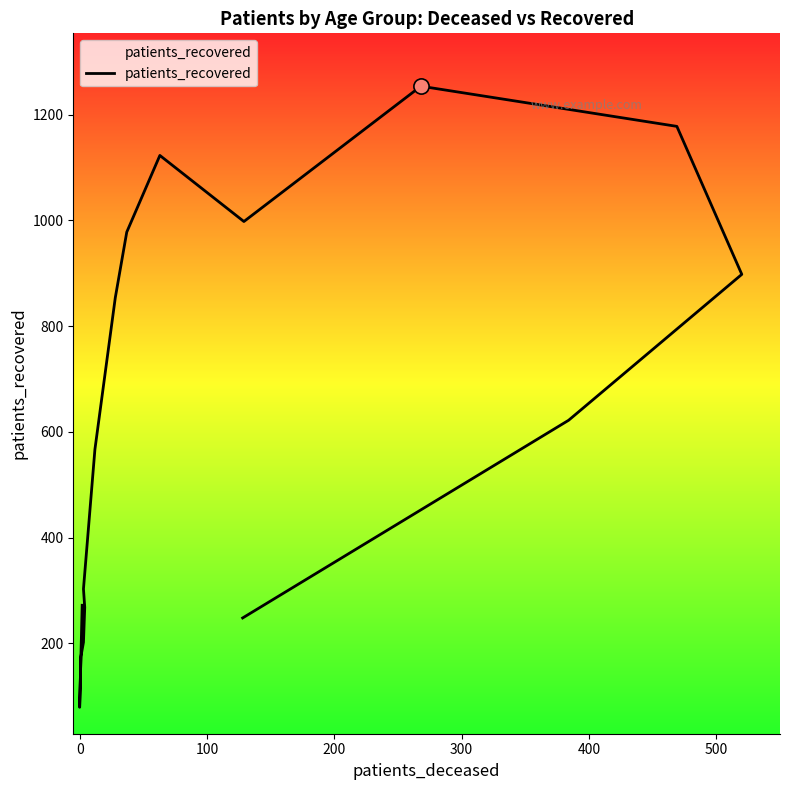

What is the ratio of the value at 500 to the value at 200?

2.8